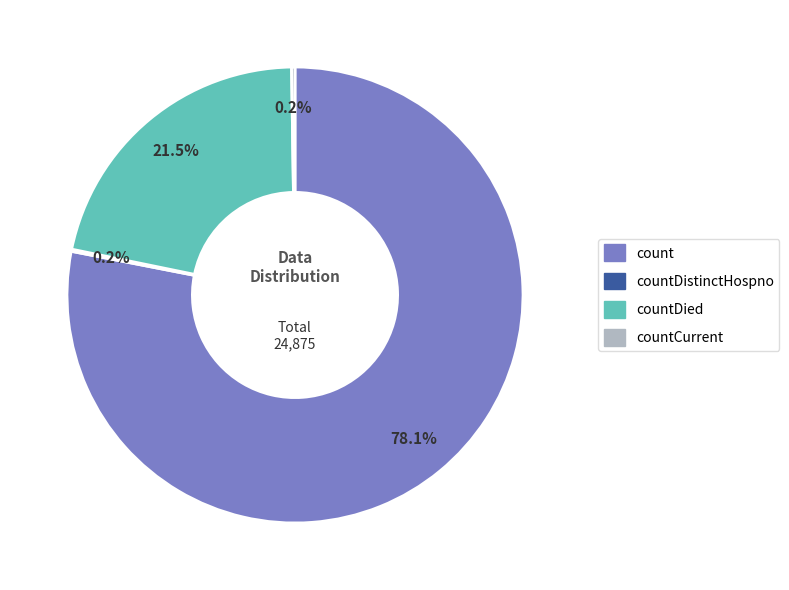

Is there a majority slice in this chart?

Yes